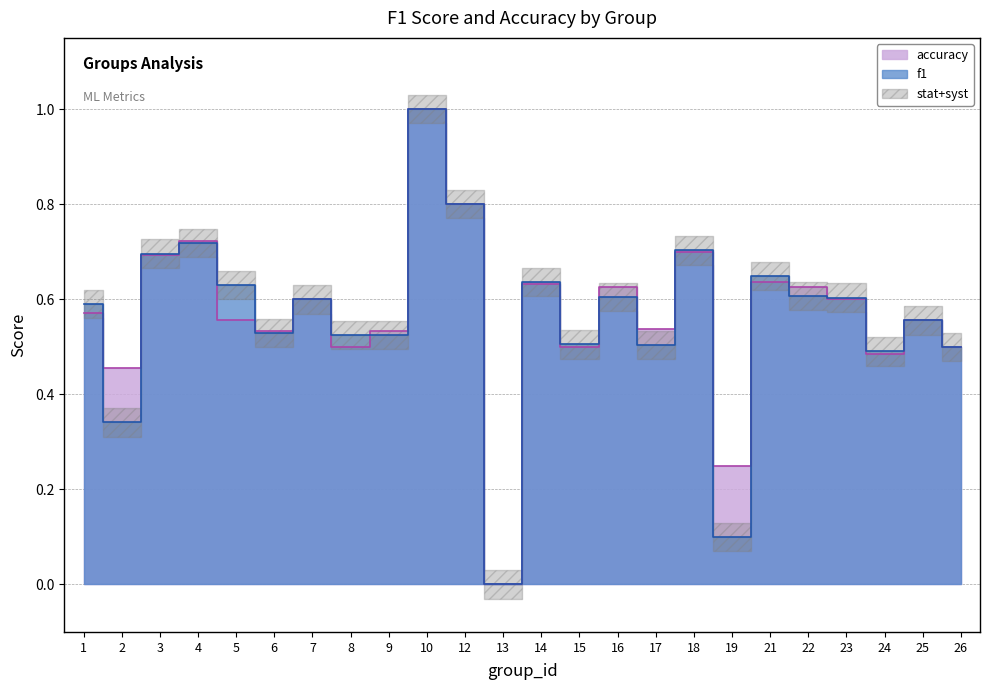

Which series changed the most between 17 and 21?

f1